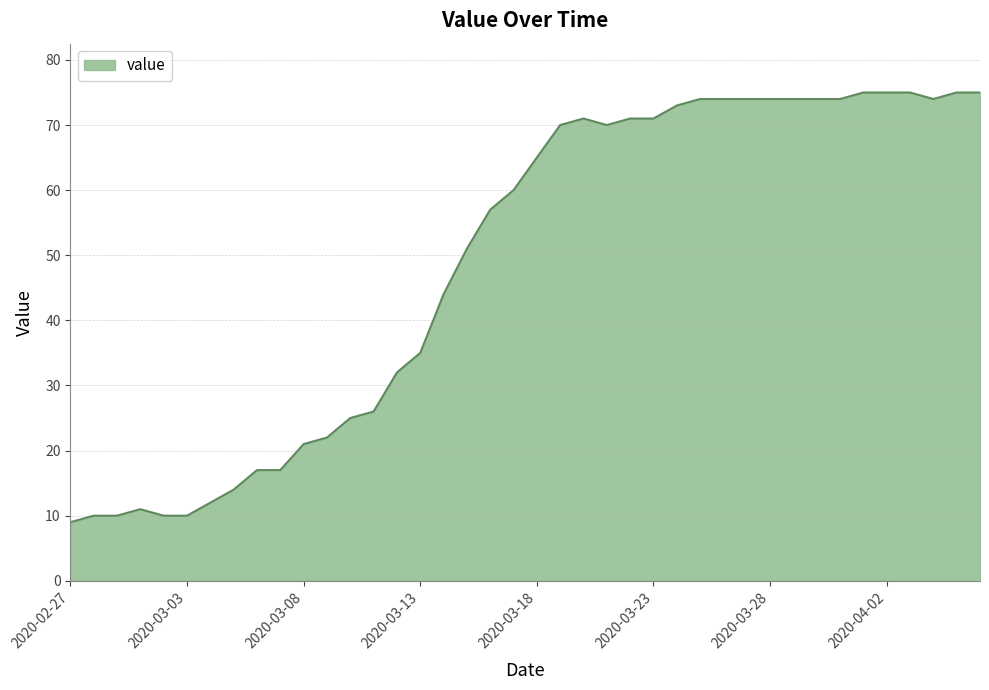

What is the greatest value displayed?

75